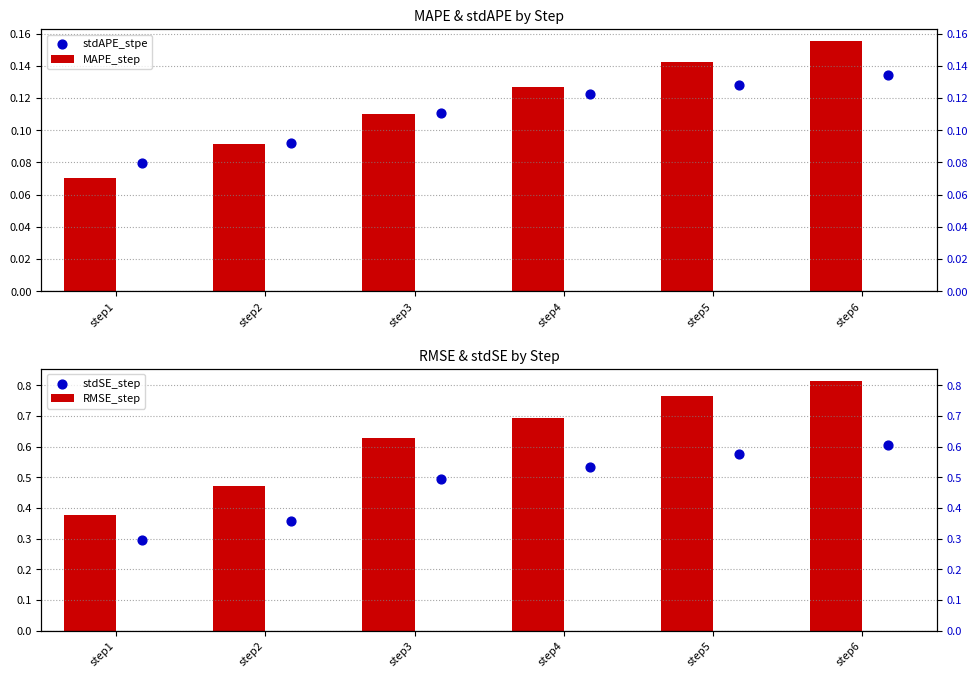

At how many categories does at least one series exceed 0?

6